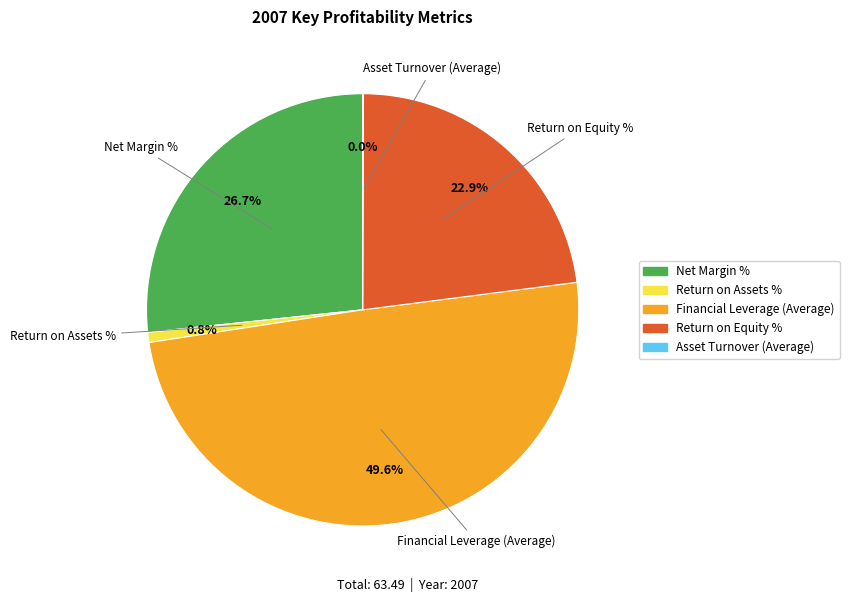

Is Financial Leverage (Average) the majority of the pie?

No